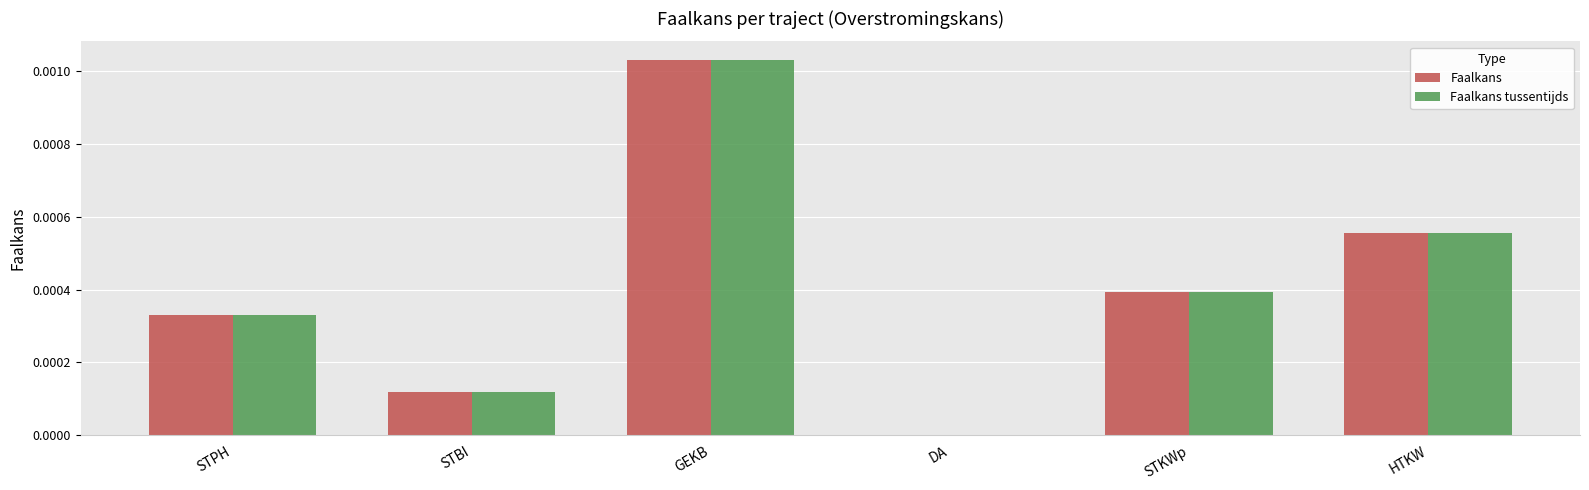

The Faalkans series shows 0.0 at HTKW. True or false?

True